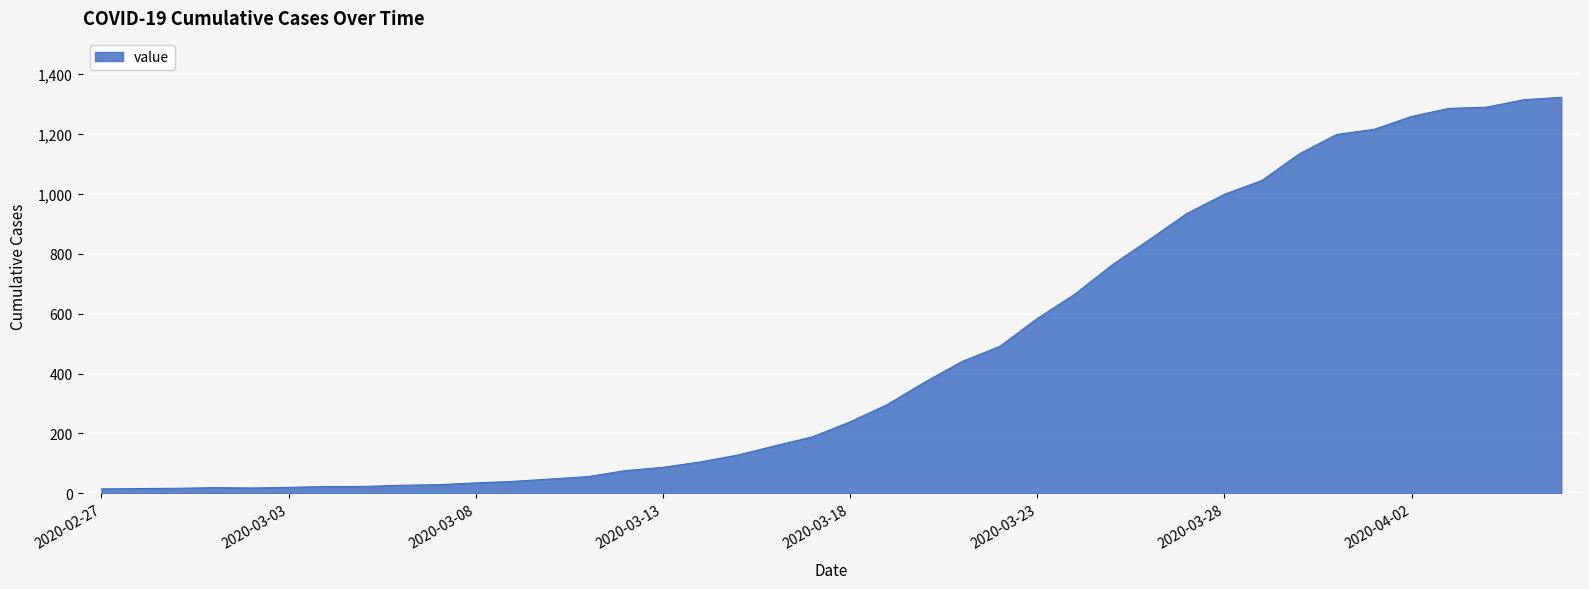

What is the greatest value displayed?

1323